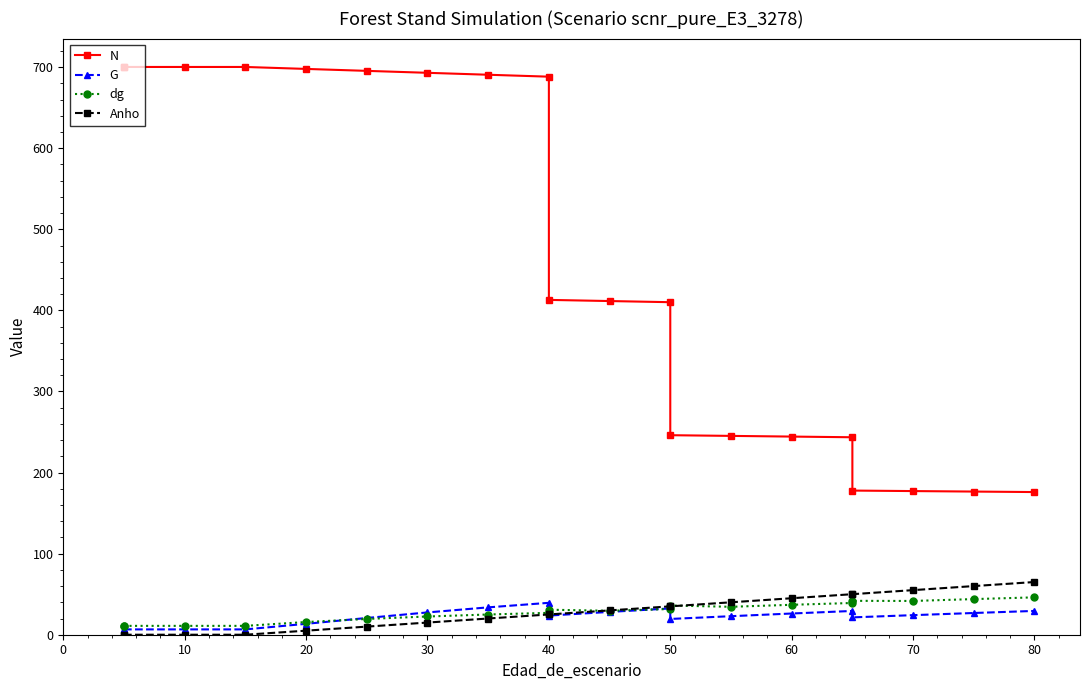

True or false: G and N intersect in this chart.

False